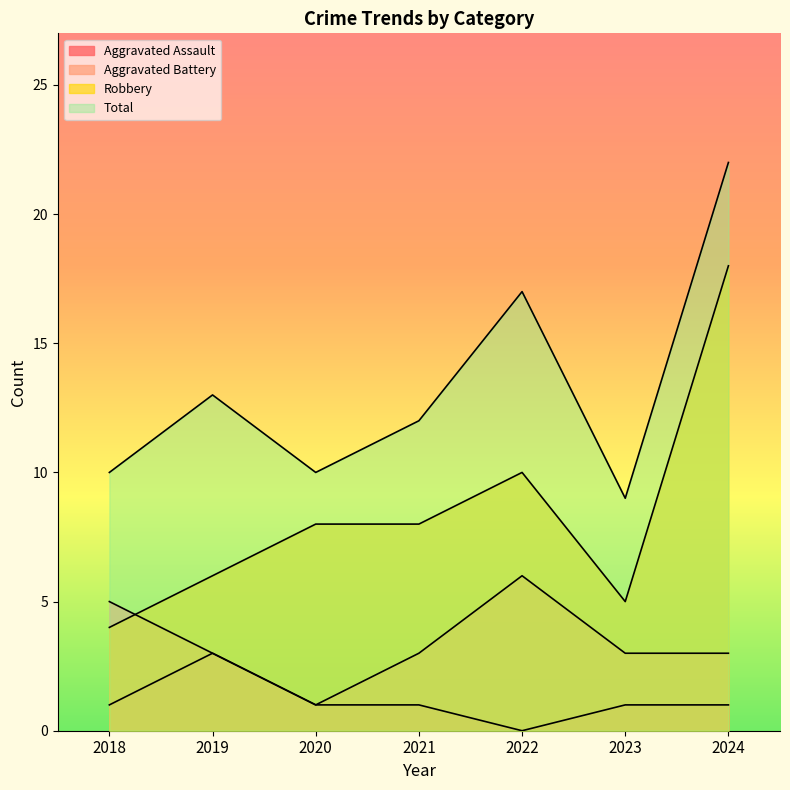

What is the highest value of the Robbery series?

18